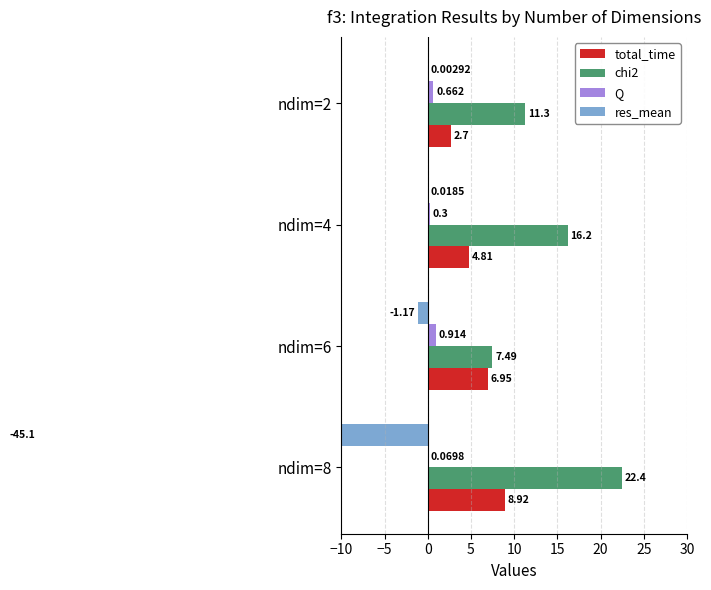

What is the difference between the highest and lowest values at ndim=4?

16.2